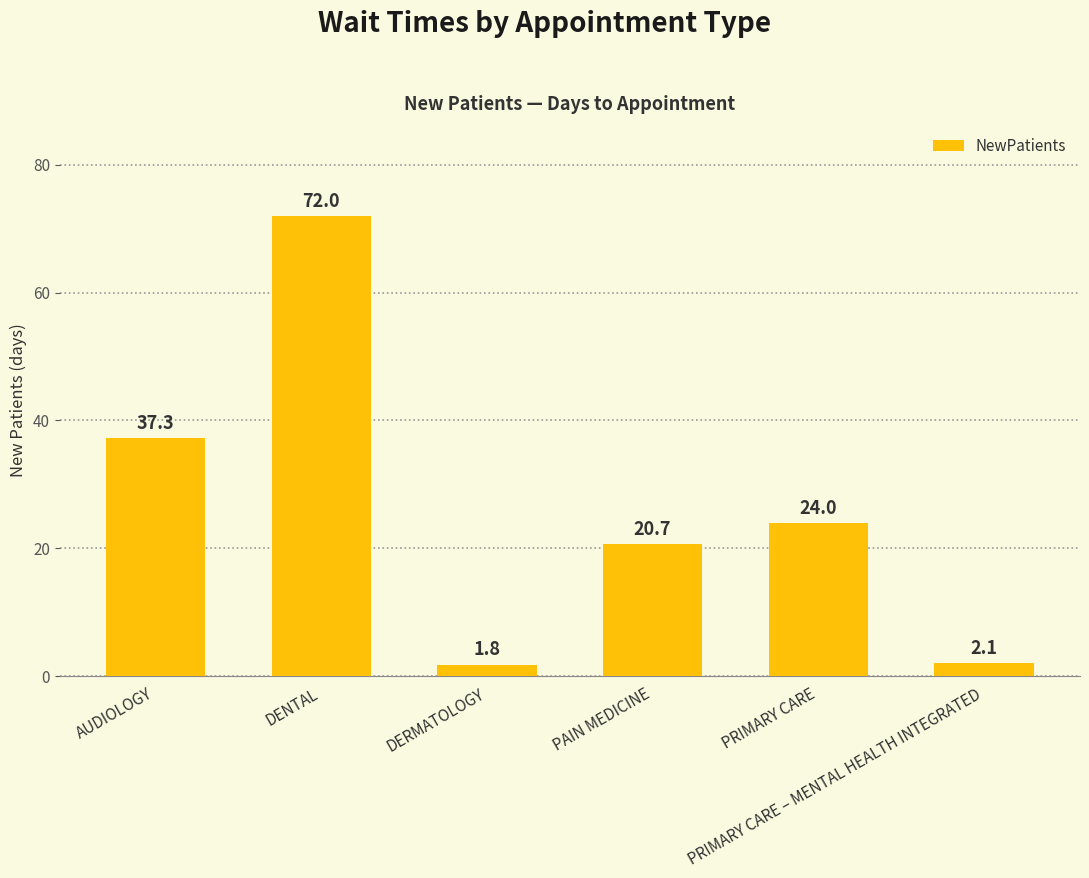

At which label does the data first exceed 24?

AUDIOLOGY